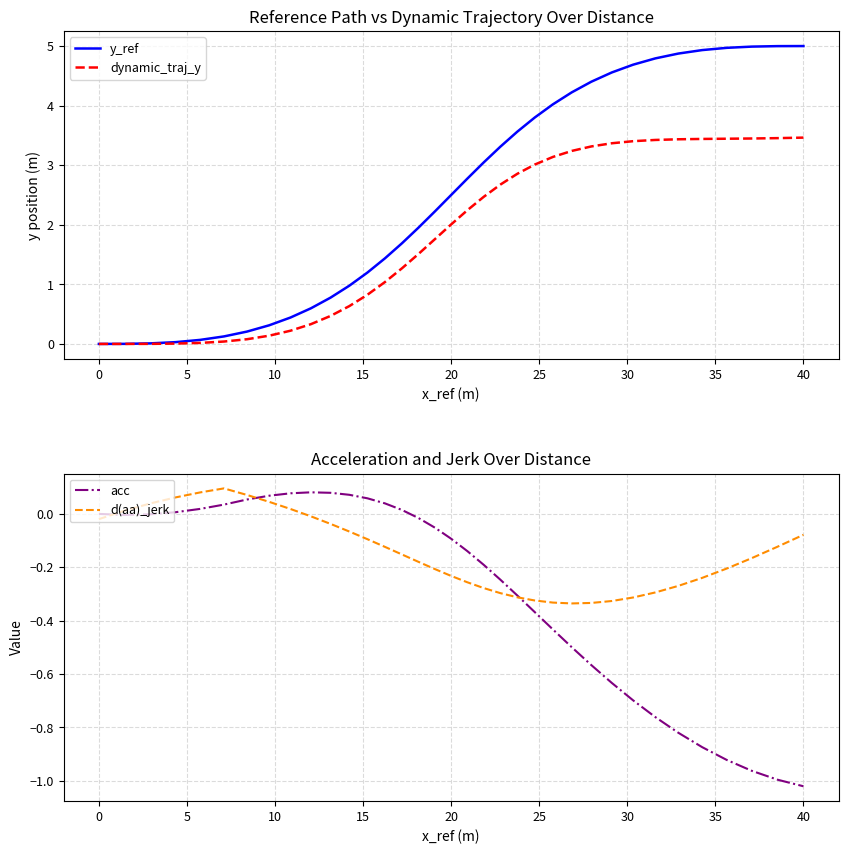

What is the sum of all dynamic_traj_y values?

64.2